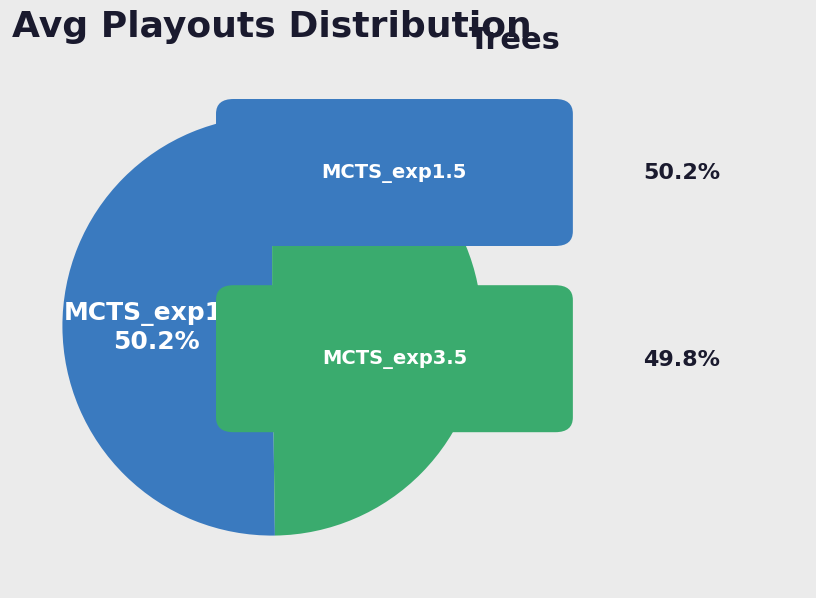

Count the number of slices in the pie.

2